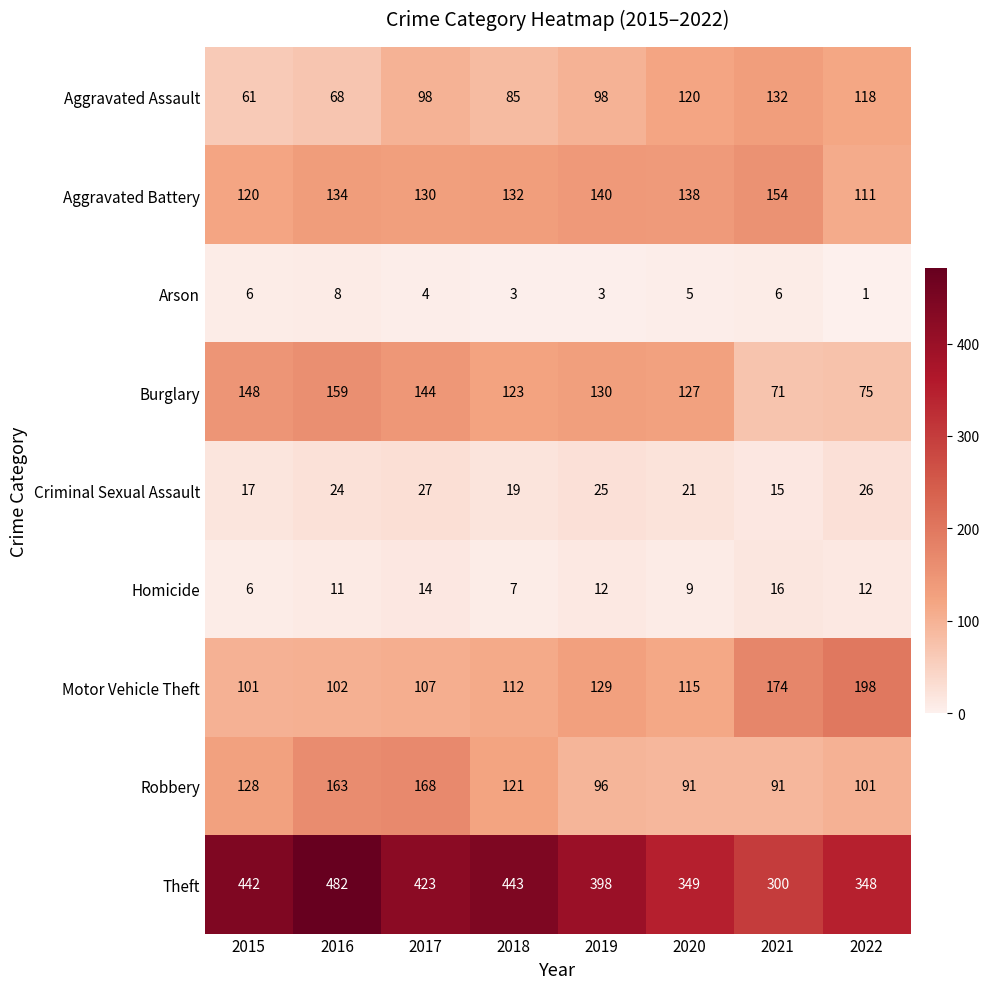

What value does the Aggravated Battery series have at 2019, to the nearest 10?

140